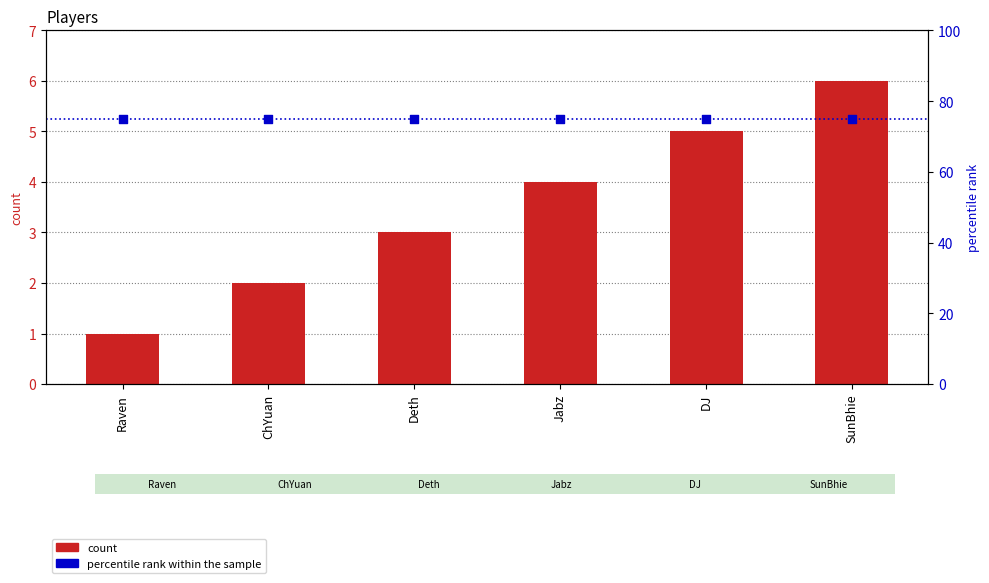

Which series reaches the minimum Y coordinate?

count